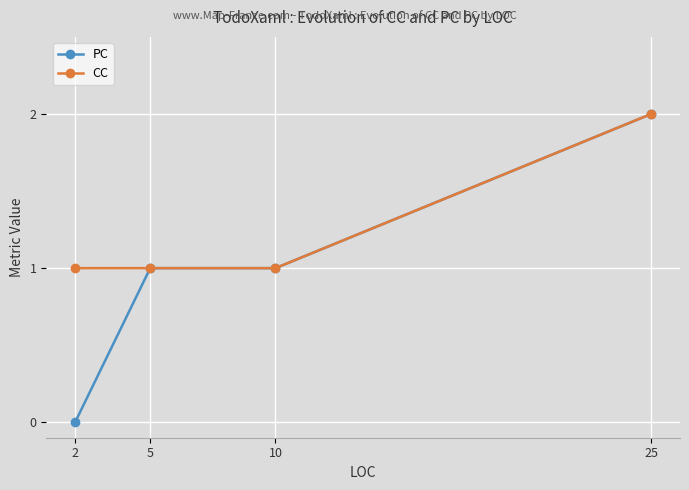

What is the approximate value of CC at 25?

2